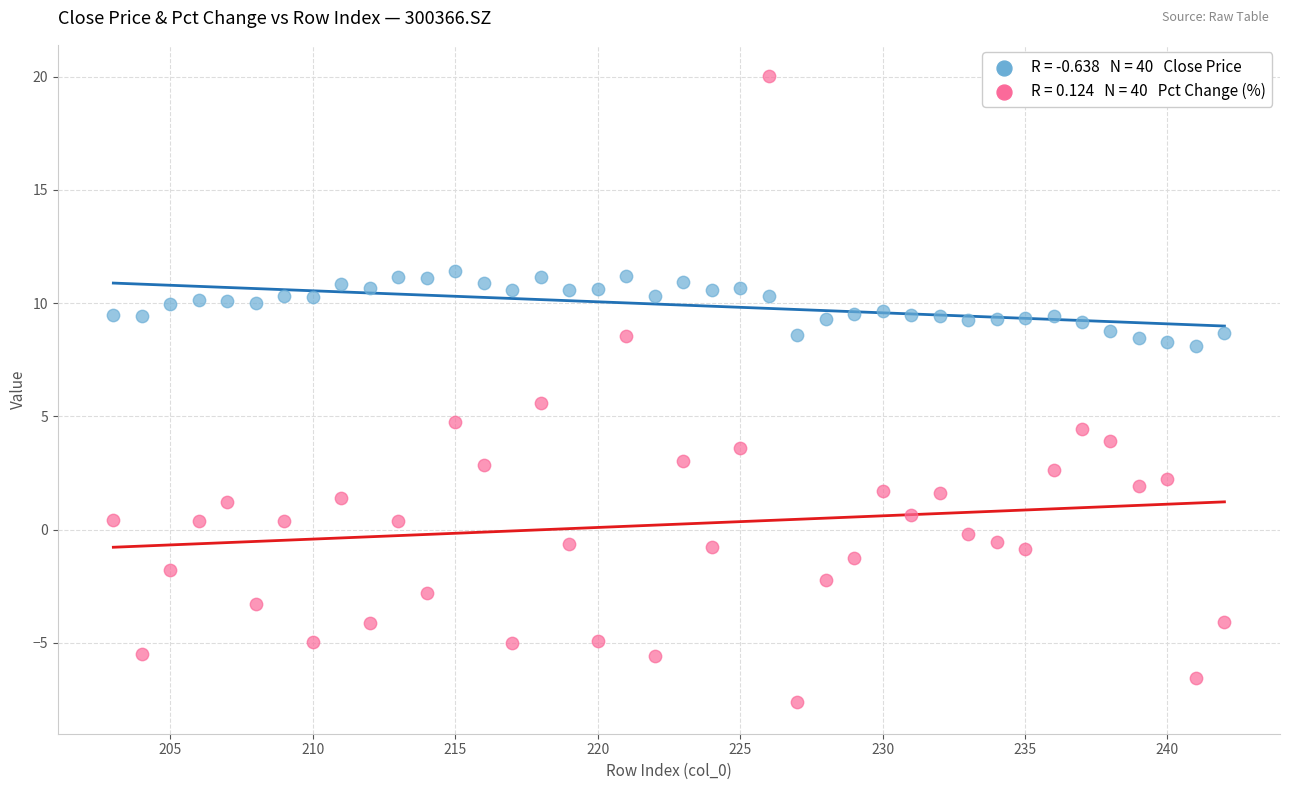

Across all data points, what is the range of X values (max minus min)?

39.0